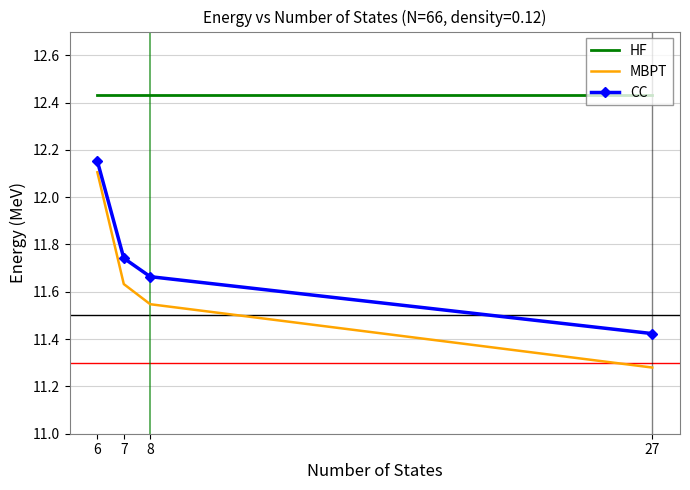

Which series has the largest range (max minus min)?

MBPT